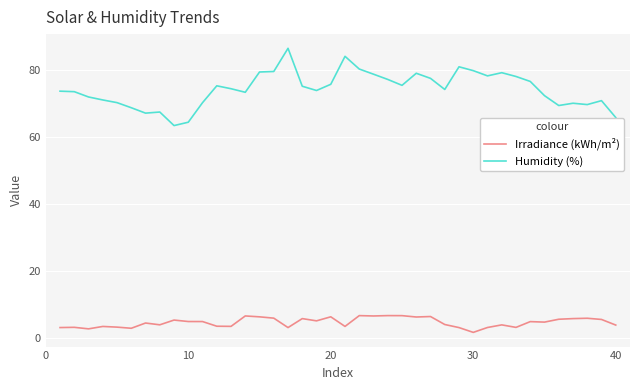

What is the difference between the maximum and minimum values in the Irradiance (kWh/m²) series?

5.0